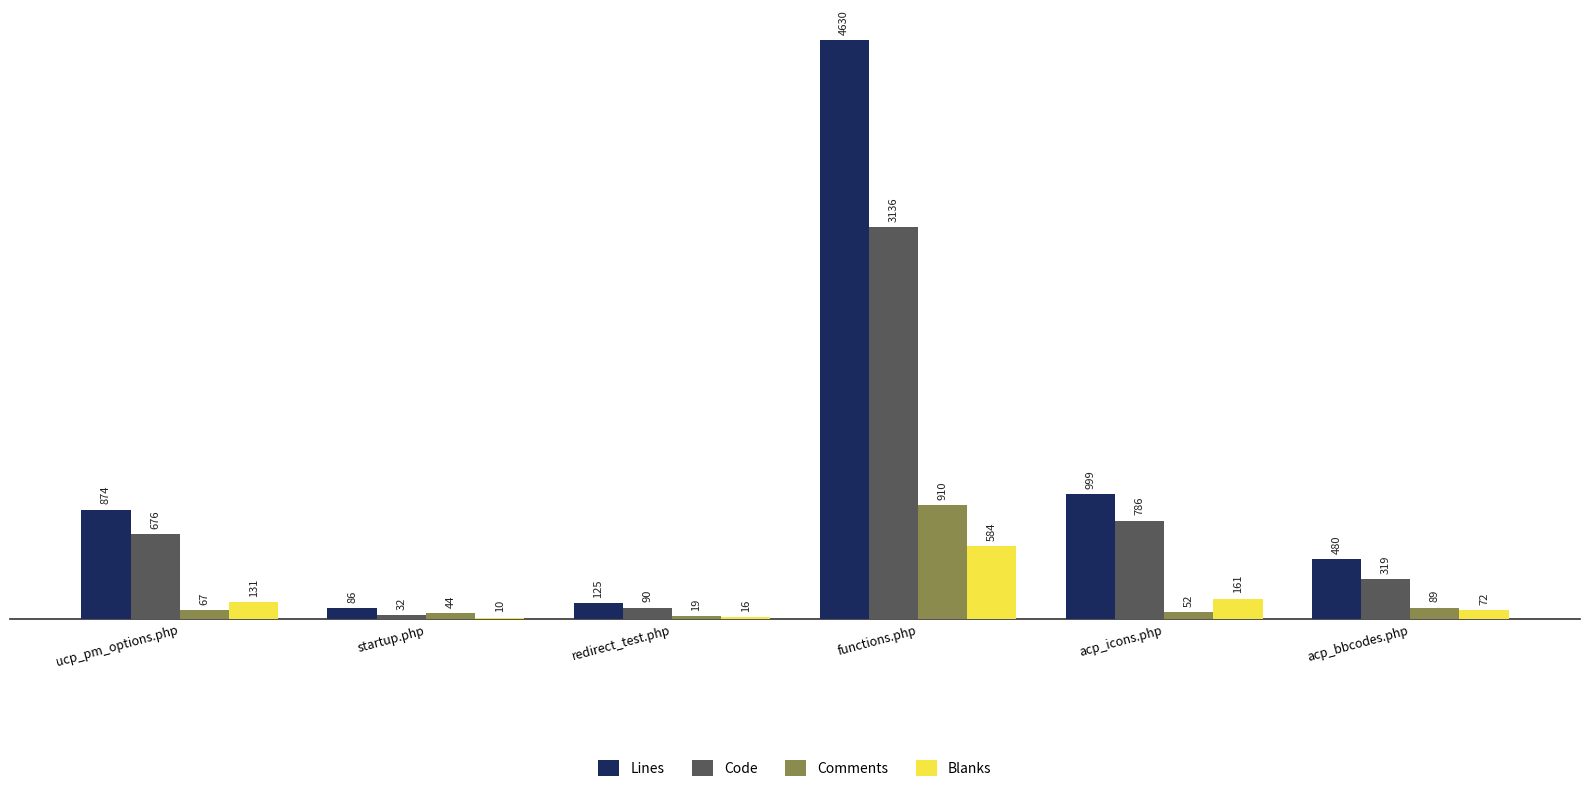

How many categories are shown in the chart?

6